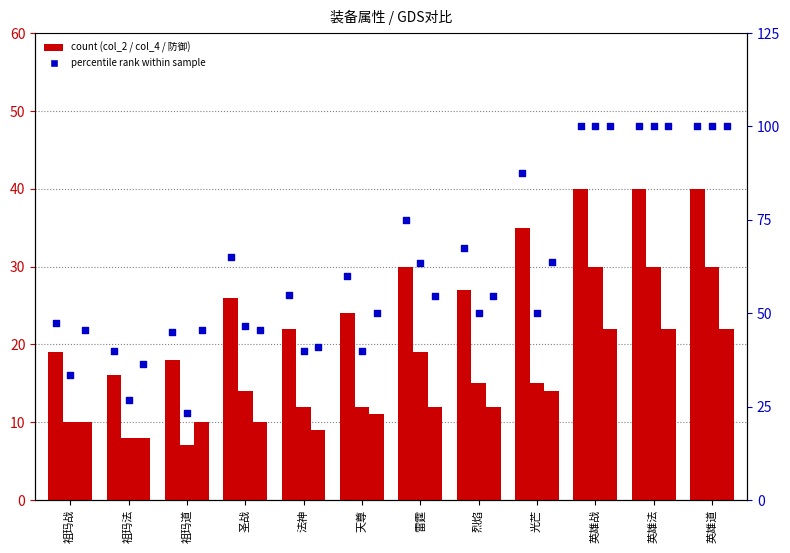

Is the value of col_4 at 祖玛道 greater than the value of 防御 at 祖玛道?

No